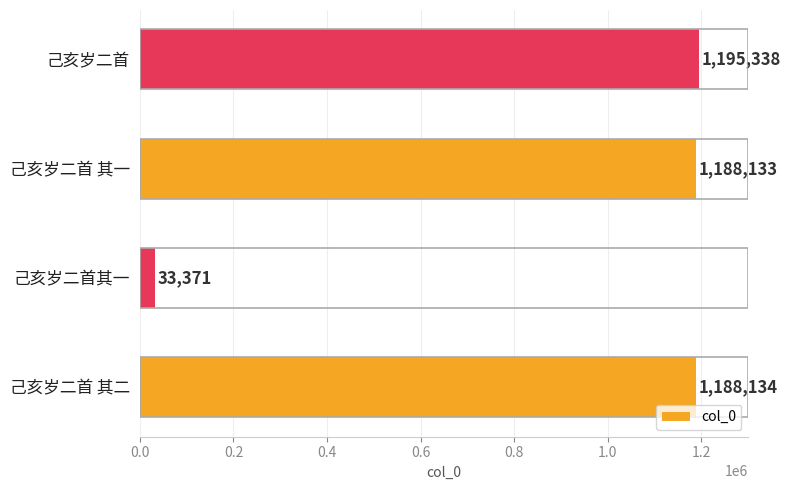

At which label is the value closest to 614354?

己亥岁二首 其一